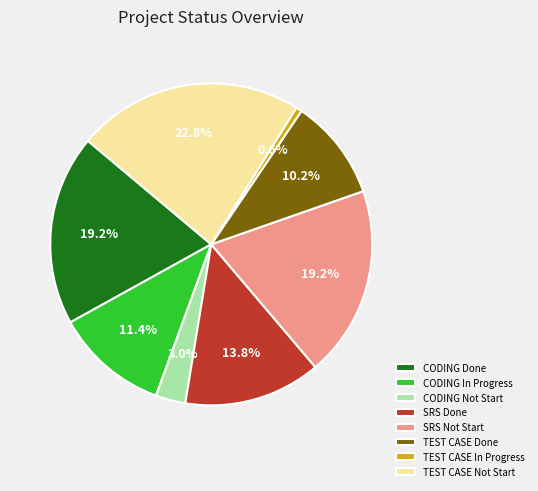

What is the largest slice in the pie chart?

TEST CASE Not Start